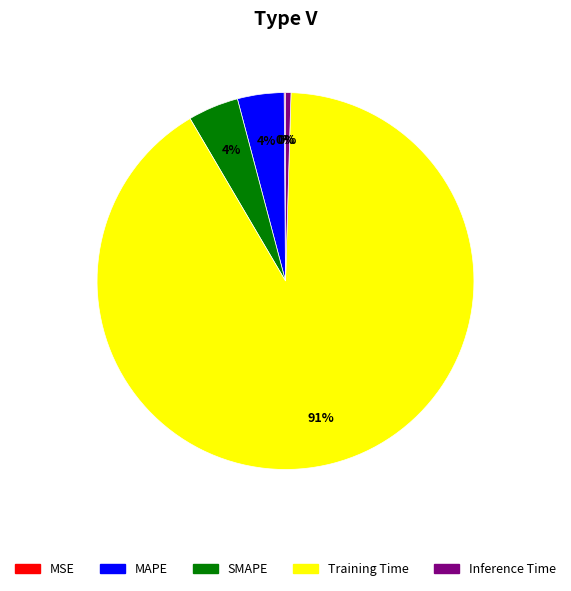

Which category has the biggest portion of the pie?

Training Time